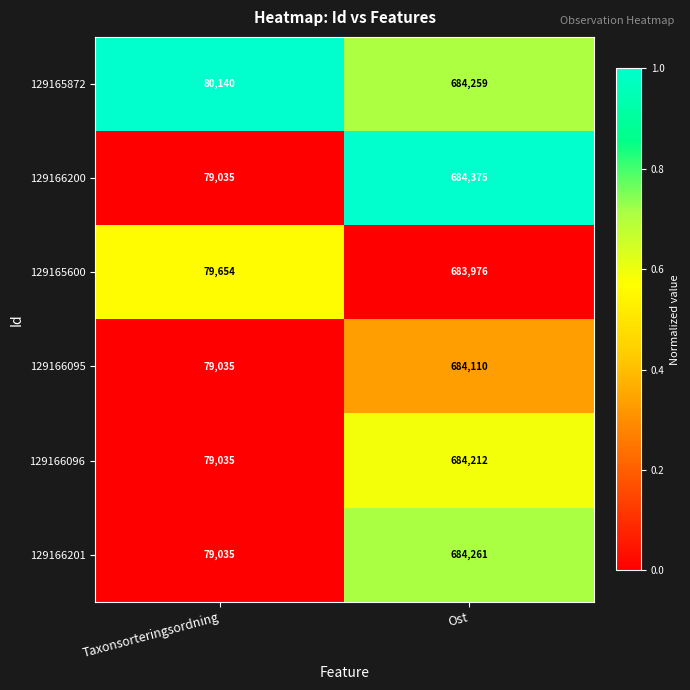

The 129166200 series shows 122883 at Taxonsorteringsordning. True or false?

False